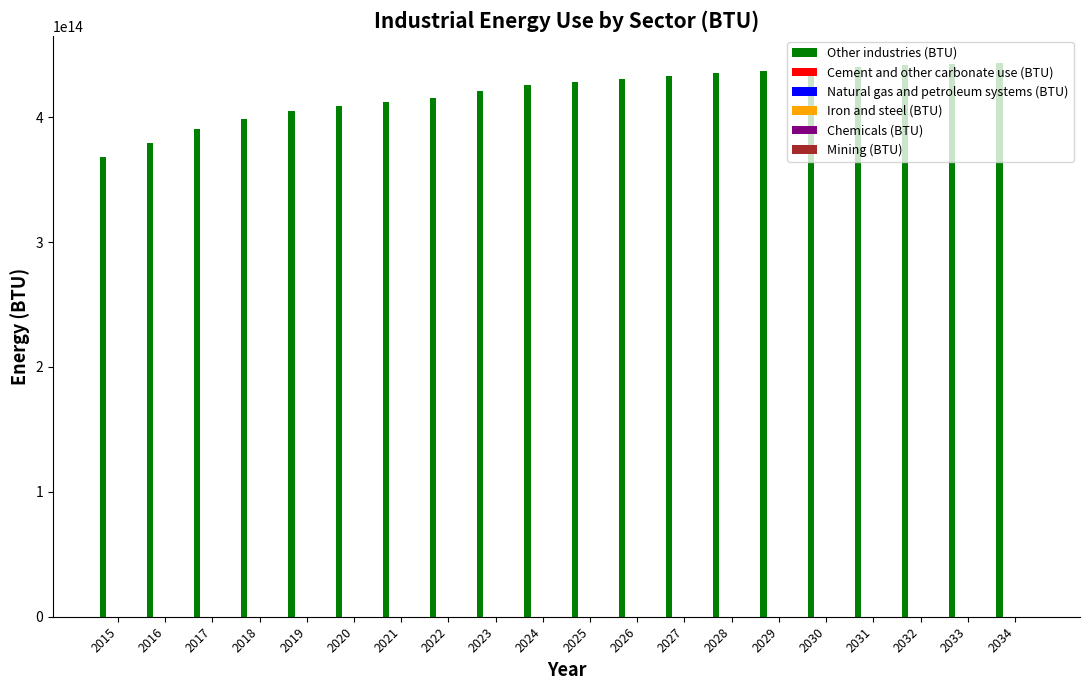

How many bars are there in total?

20